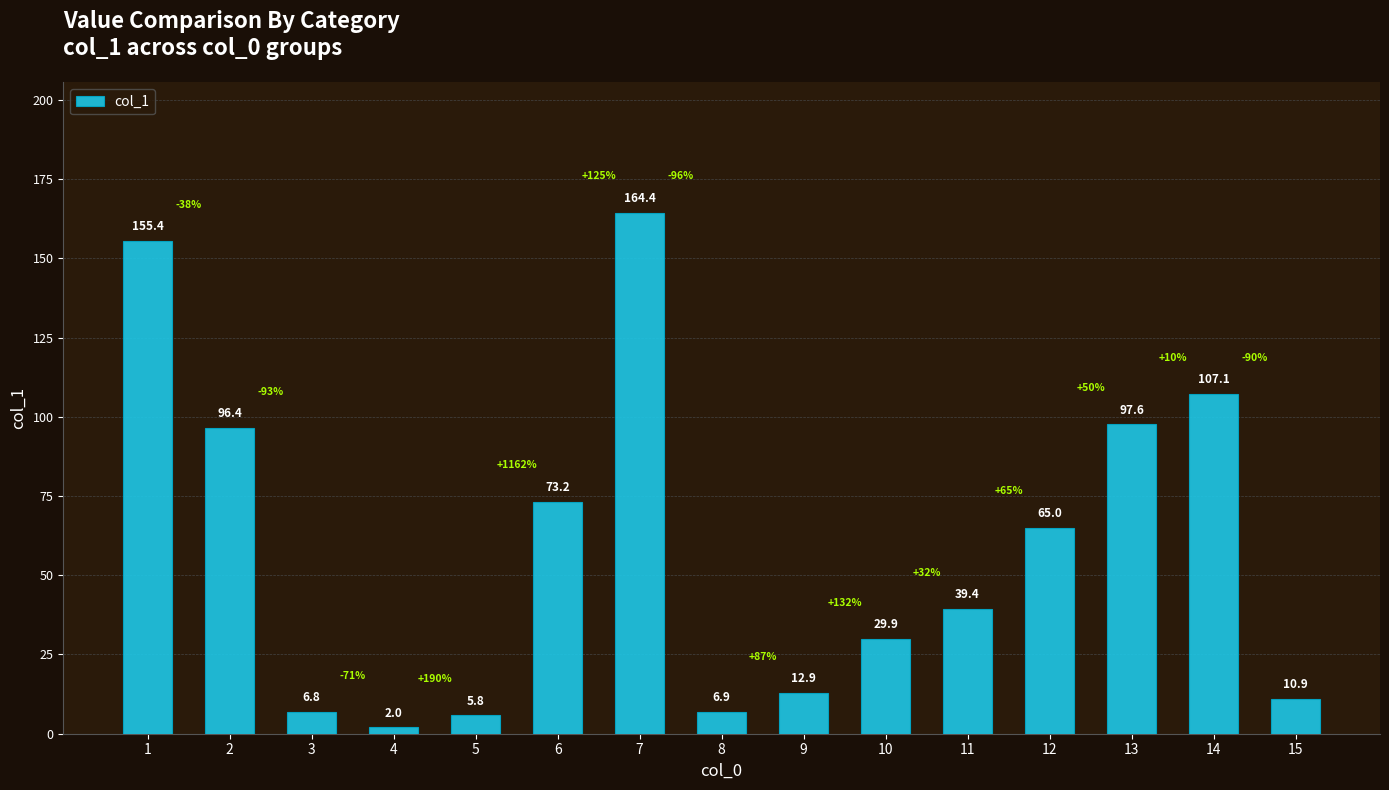

What is the difference between the maximum and minimum values?

162.4